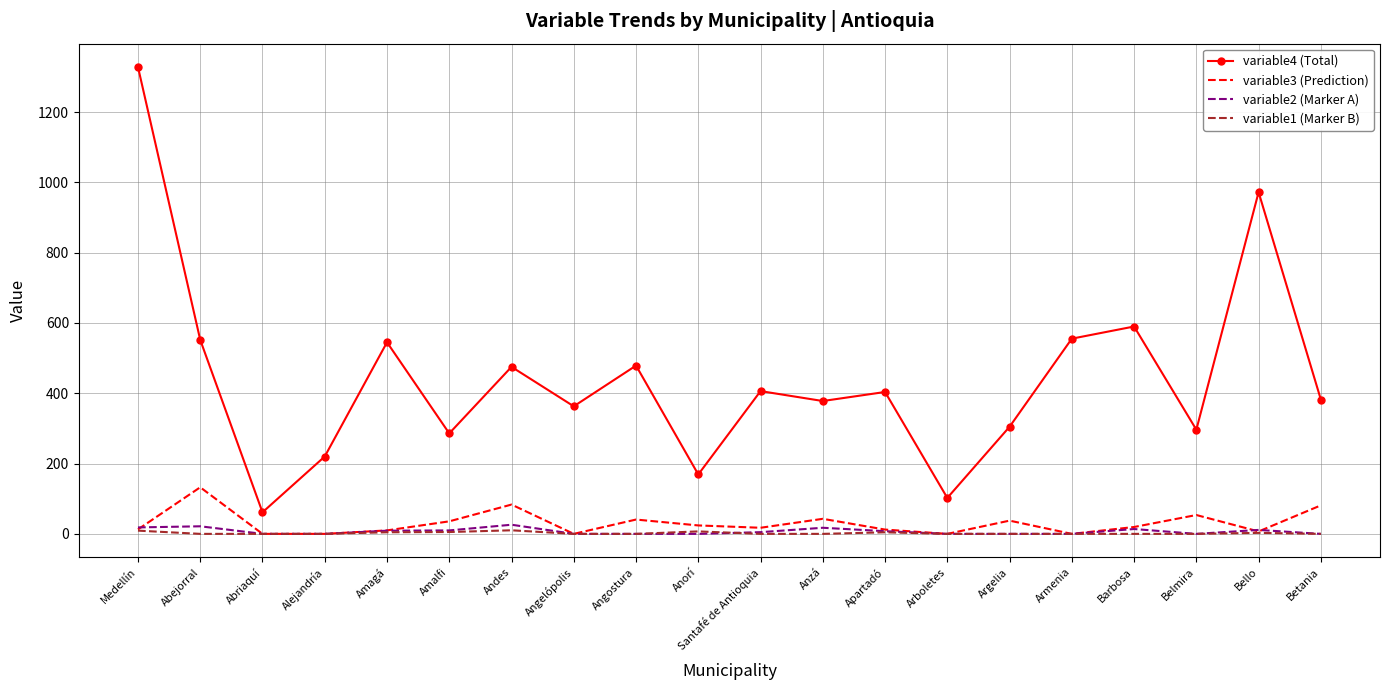

True or false: variable4 (Total) and variable3 (Prediction) intersect in this chart.

False